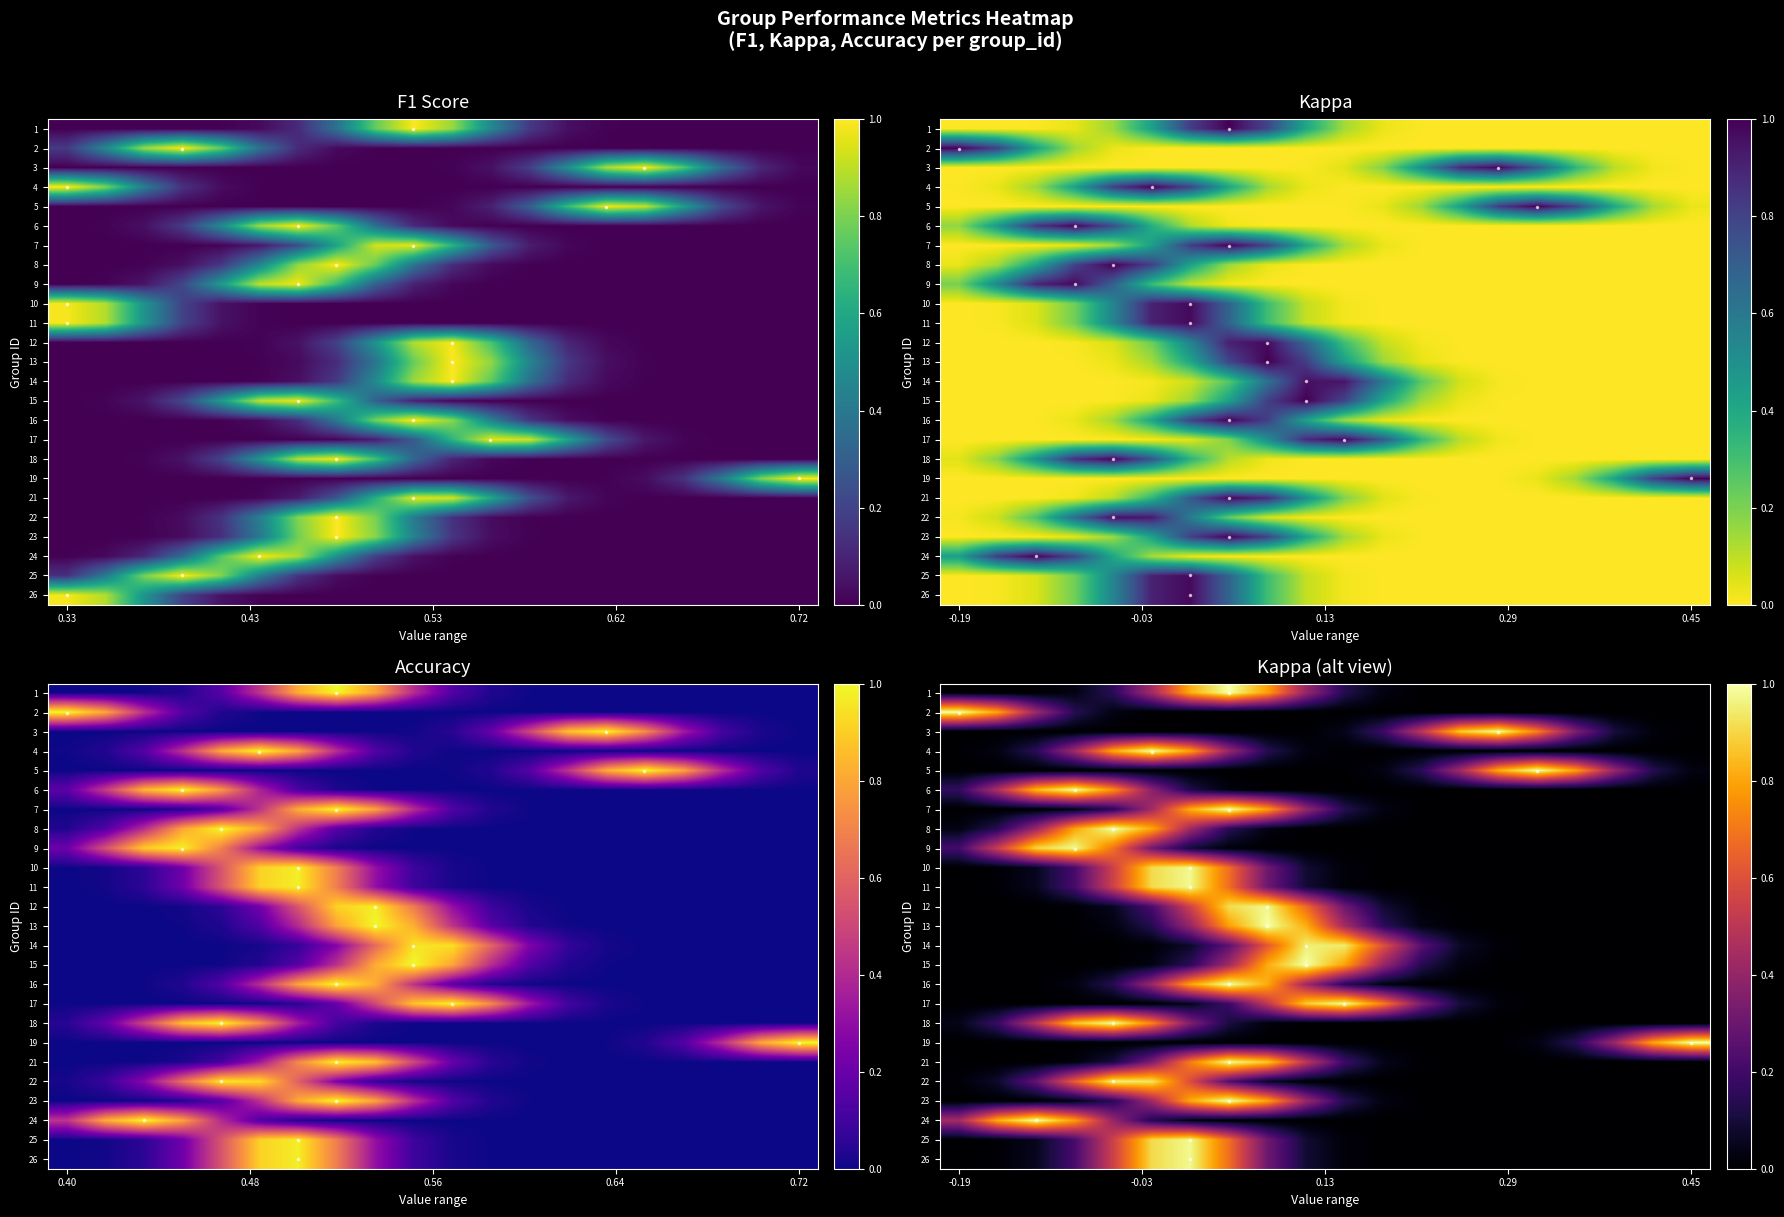

At which label does 6 reach its minimum?

0.45